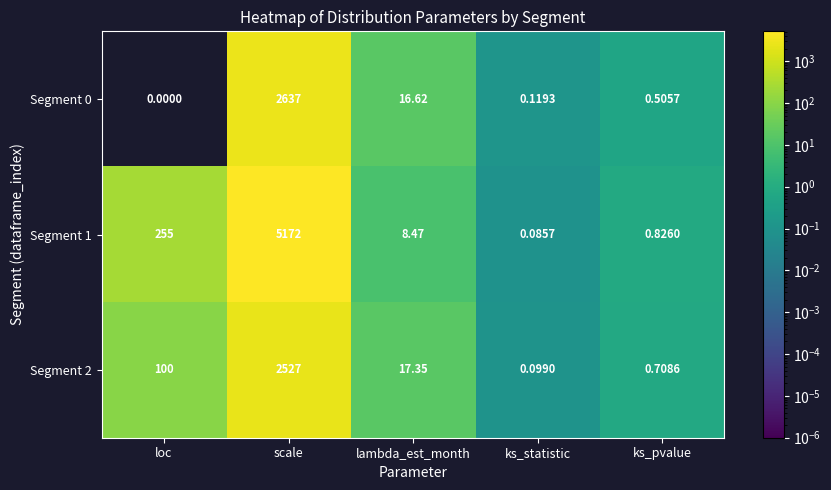

Count the number of data series in this chart.

3